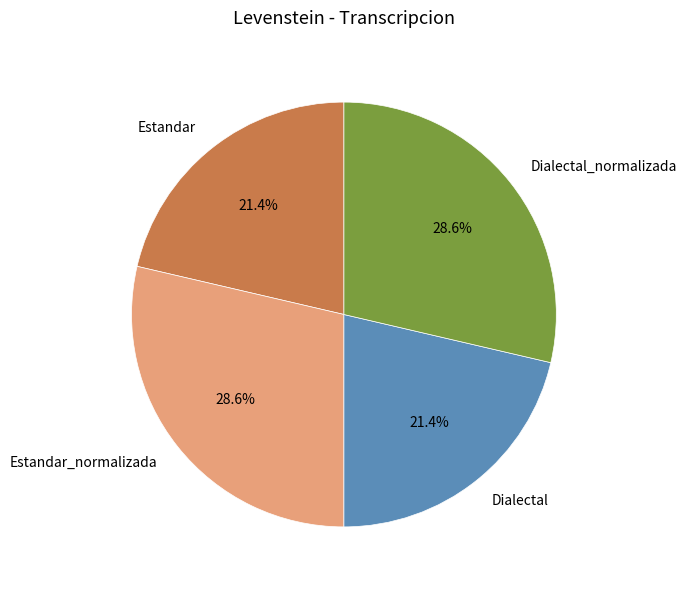

To the nearest percent, what is the difference between the largest and smallest slice percentages?

7%